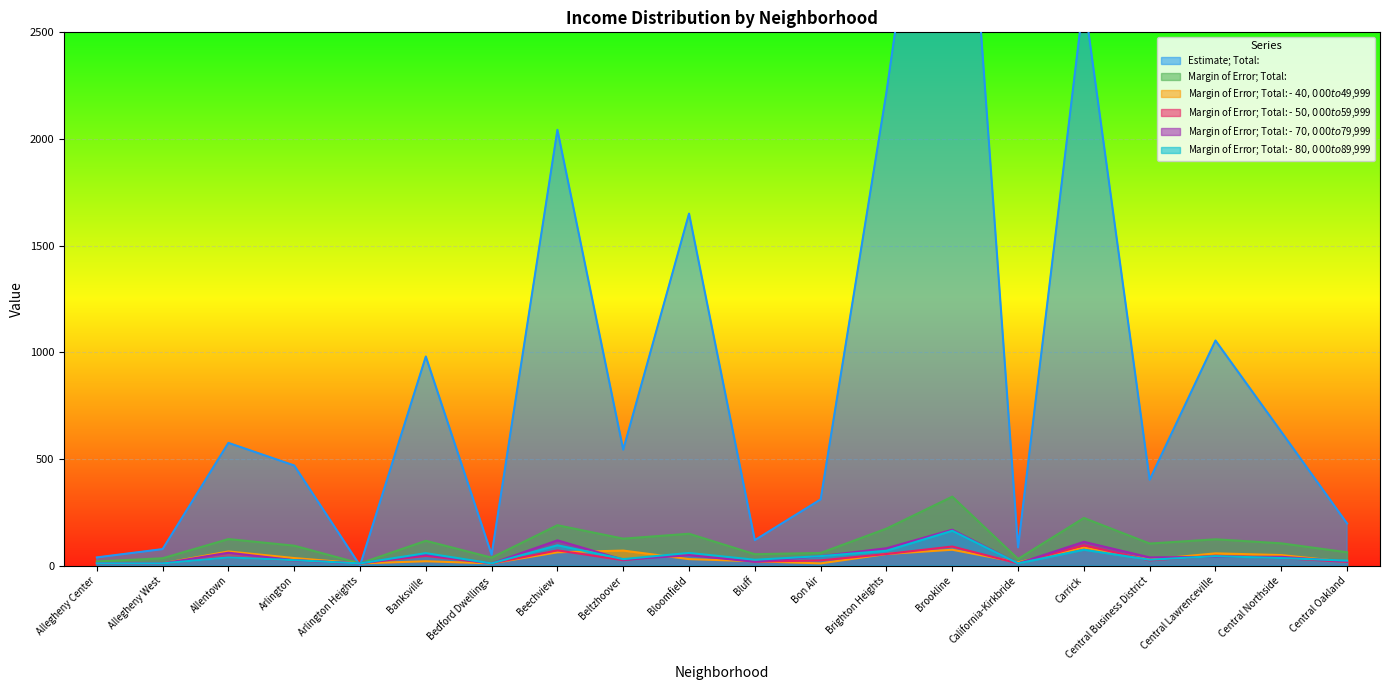

Reading right to left, extract all data points from this chart.

Estimate; Total:: 197	627	1055	402	2660	85	4376	2219	310	119	1650	543	2043	51	980	0	469	575	77	38
Margin of Error; Total:: 62	104	123	103	223	31	323	173	59	53	149	126	189	37	116	10	93	124	34	19
Margin of Error; Total: - $40,000 to $49,999: 17	49	57	28	84	15	74	54	10	20	30	70	62	10	20	10	35	66	10	10
Margin of Error; Total: - $50,000 to $59,999: 17	35	46	24	95	10	89	54	24	18	55	25	71	10	45	10	24	39	10	10
Margin of Error; Total: - $70,000 to $79,999: 19	41	41	38	111	10	168	81	44	18	48	28	118	10	51	10	25	60	10	10
Margin of Error; Total: - $80,000 to $89,999: 23	35	44	27	74	10	163	69	44	27	59	30	95	10	58	10	25	38	10	10